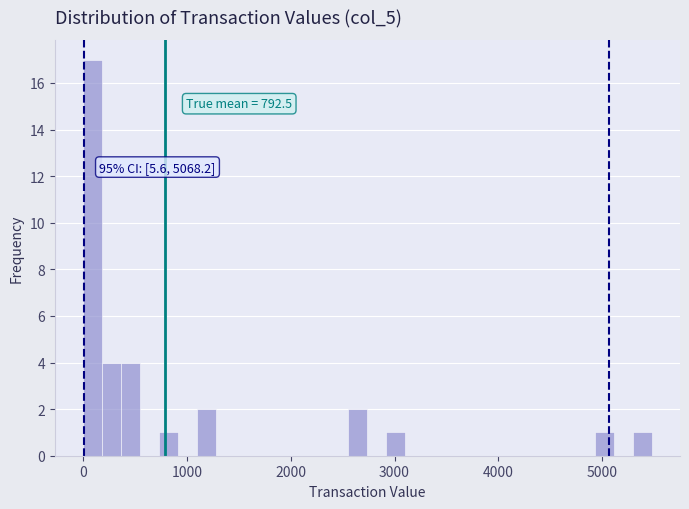

Read against the x-axis, roughly where is the centre of the tallest bar?

100